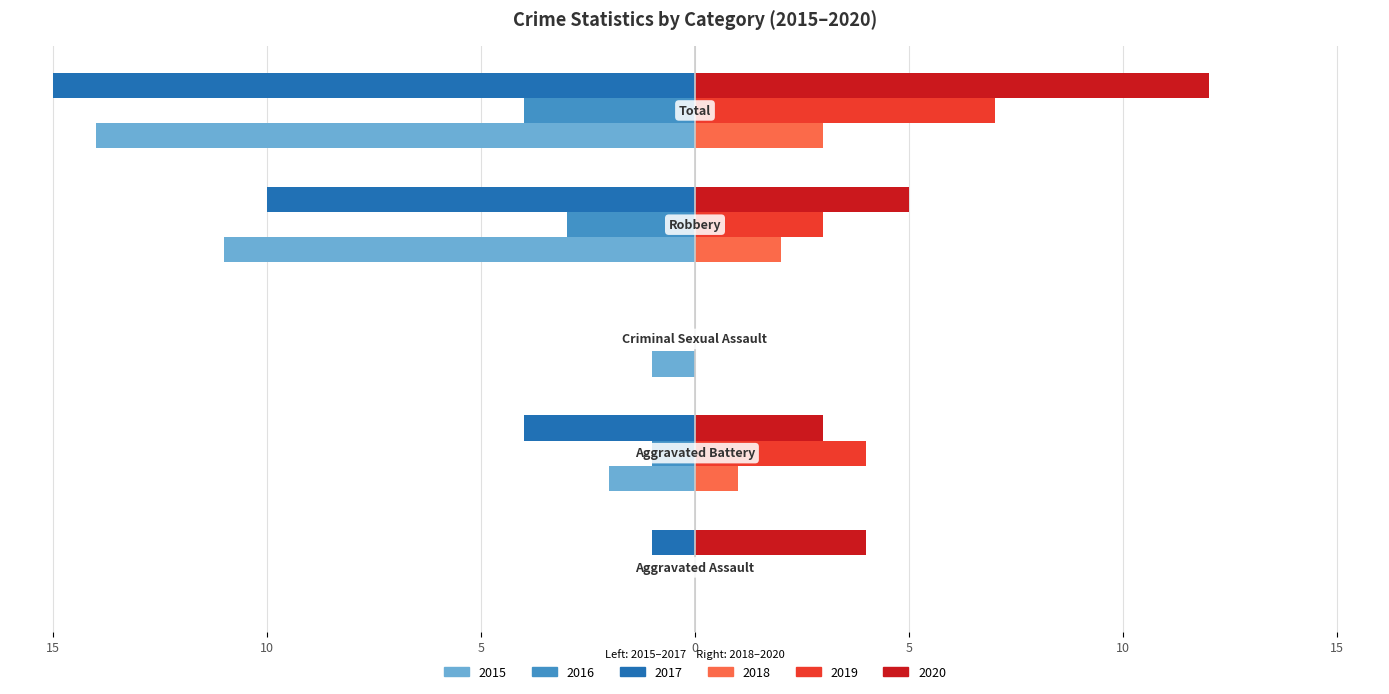

At how many categories does at least one series exceed 4?

2